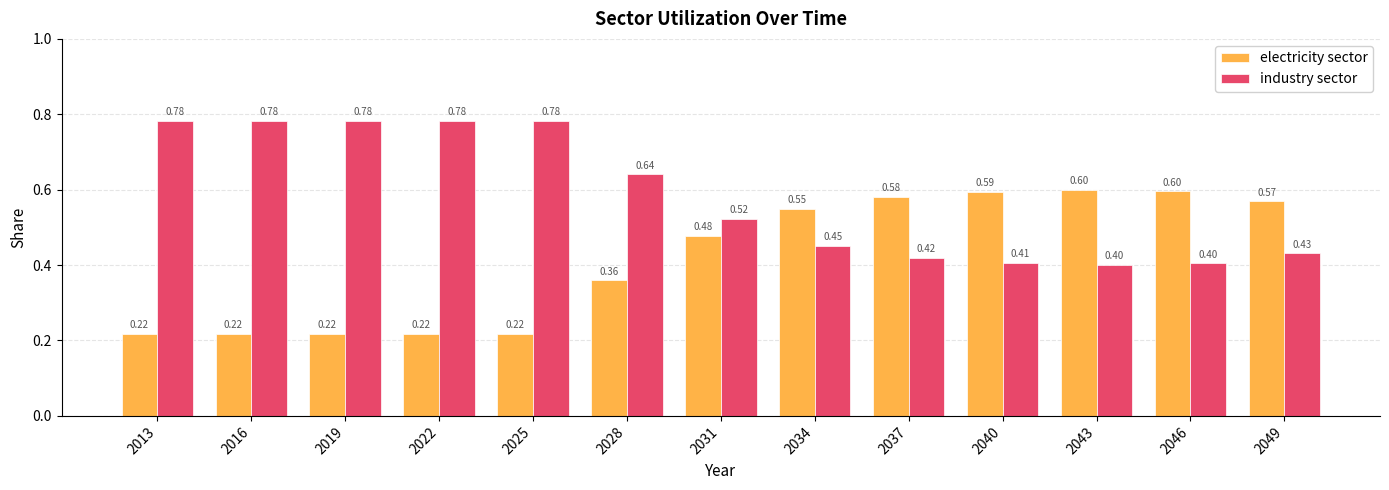

At how many categories does at least one series exceed 0?

13